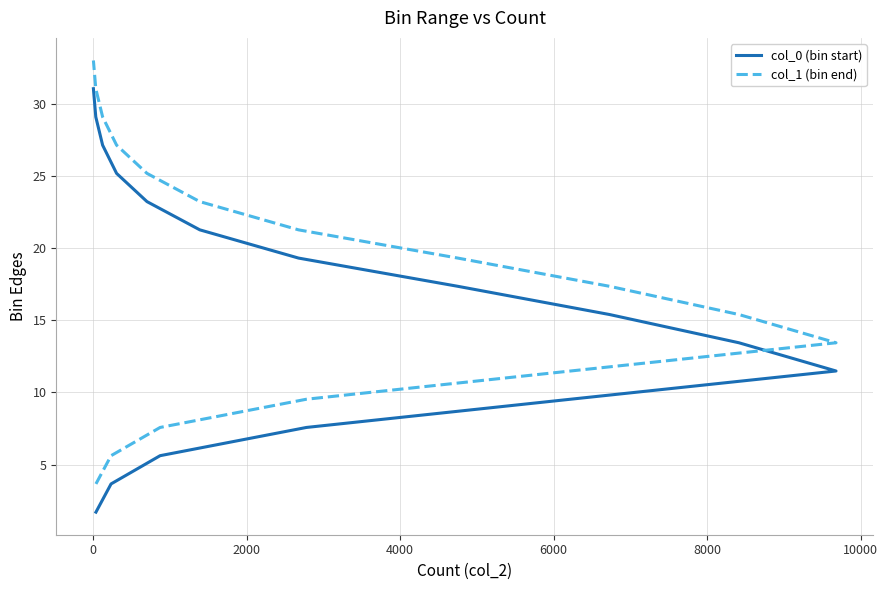

Does the chart display data point markers on the line(s)?

No